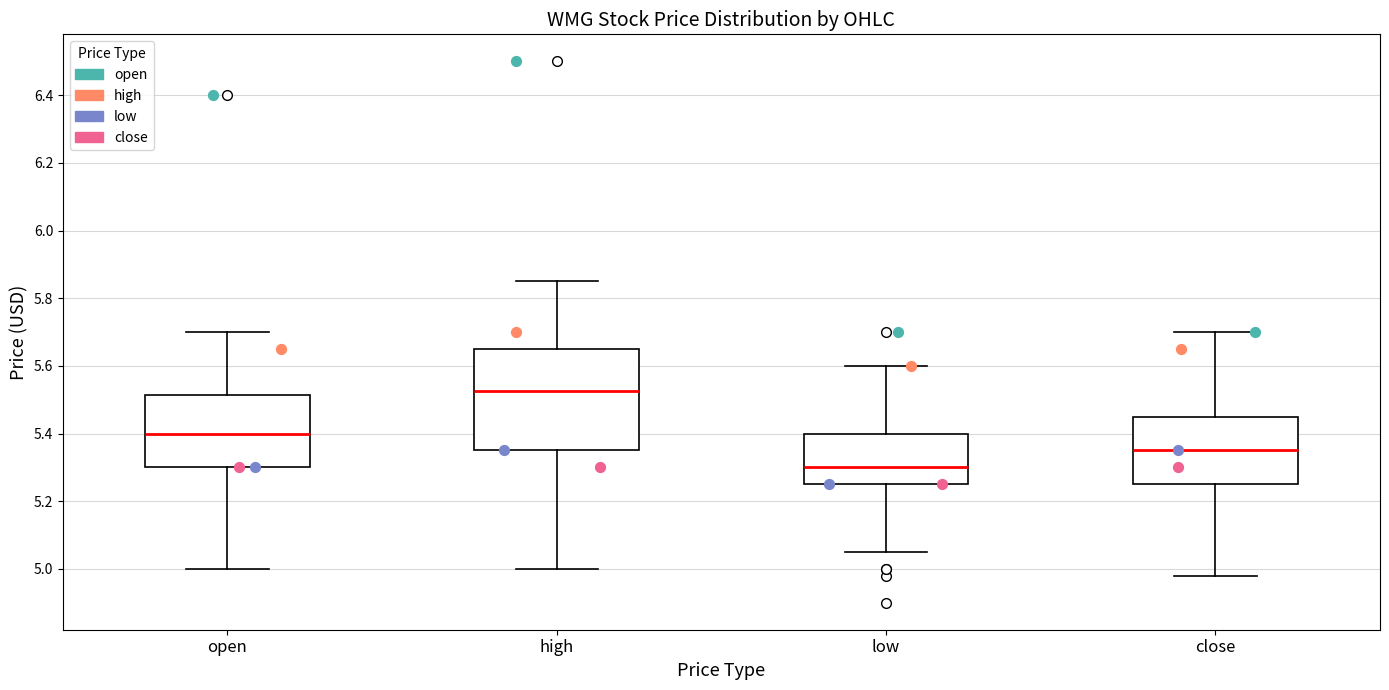

Comparing the boxes themselves (not the whiskers), which one is the tallest?

high